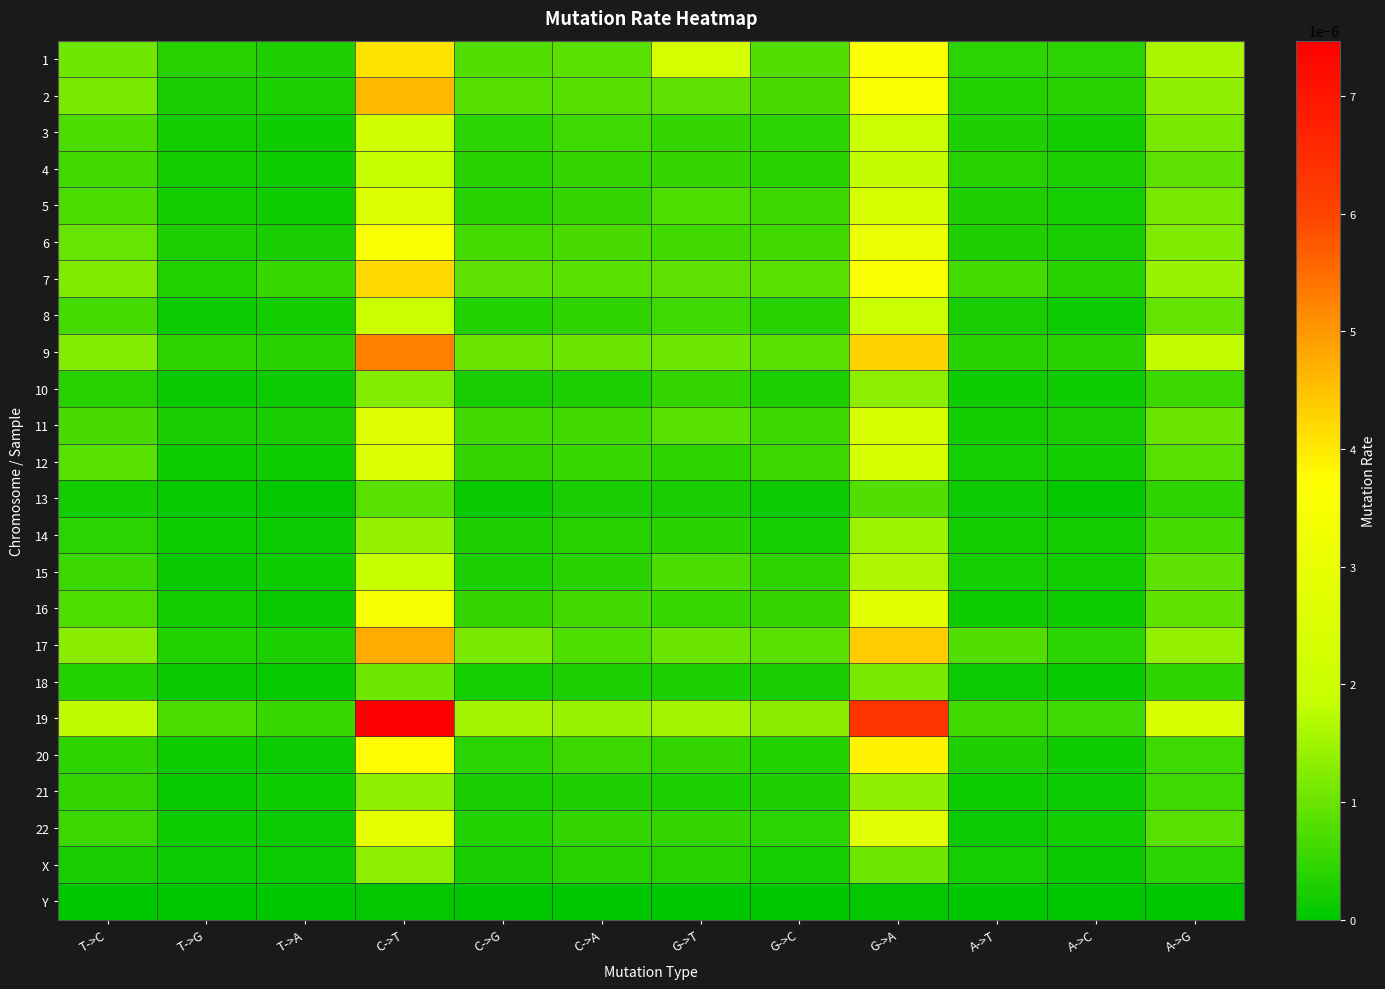

Rank the series at A->G from lowest to highest value.

Y, X, 13, 18, 10, 21, 20, 14, 12, 22, 15, 4, 16, 8, 11, 3, 5, 6, 2, 17, 7, 1, 9, 19